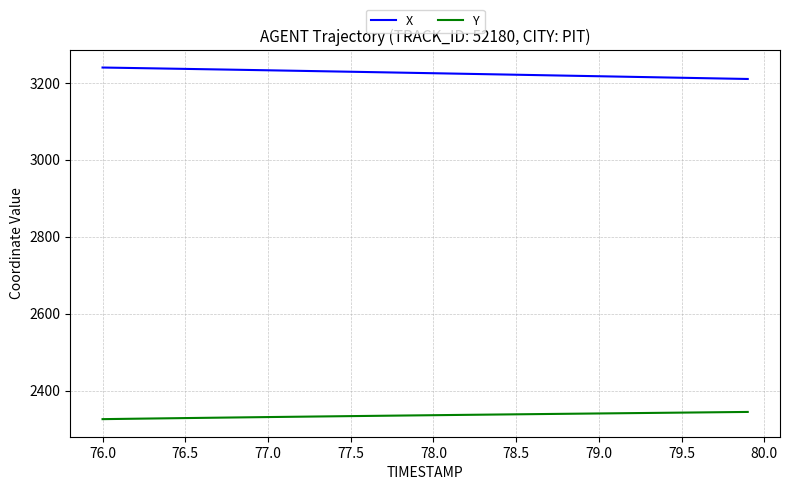

What is the lowest value of the X series?

3210.1